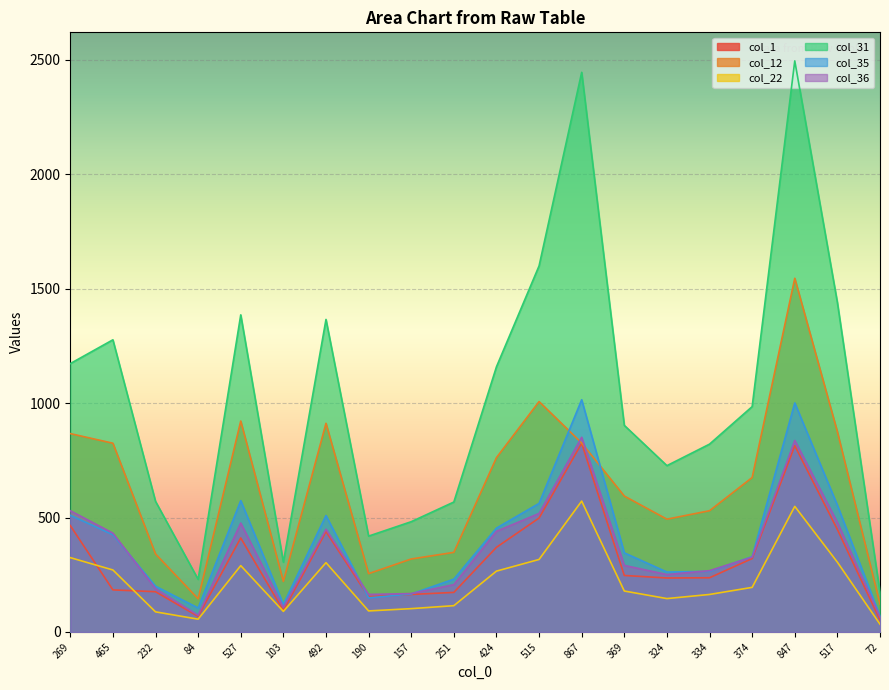

Rank the series at 103 from lowest to highest value.

col_22, col_1, col_36, col_35, col_12, col_31